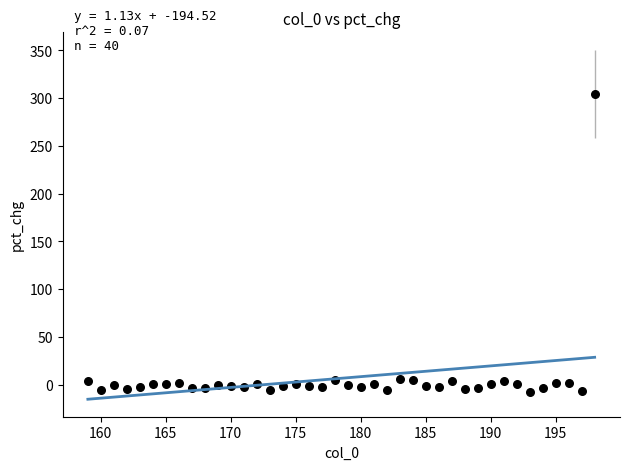

What is the range of X values (max minus min)?

39.0